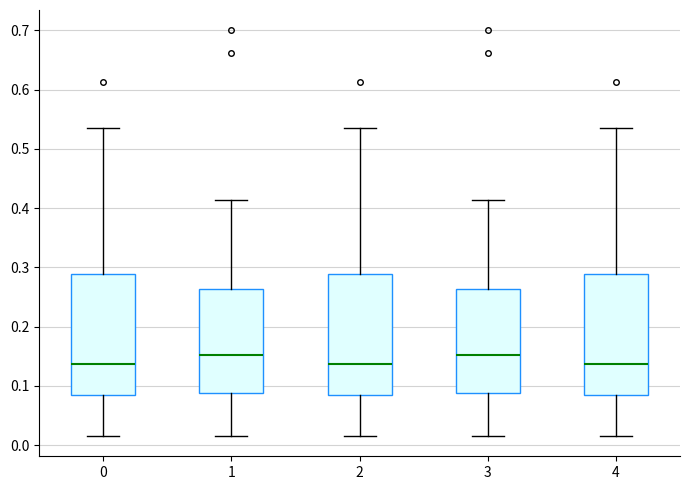

Where does the upper whisker of the box at x = 1 end on the y-axis? The values are not printed on the chart, so give them approximately, as read against the axis.

0.41